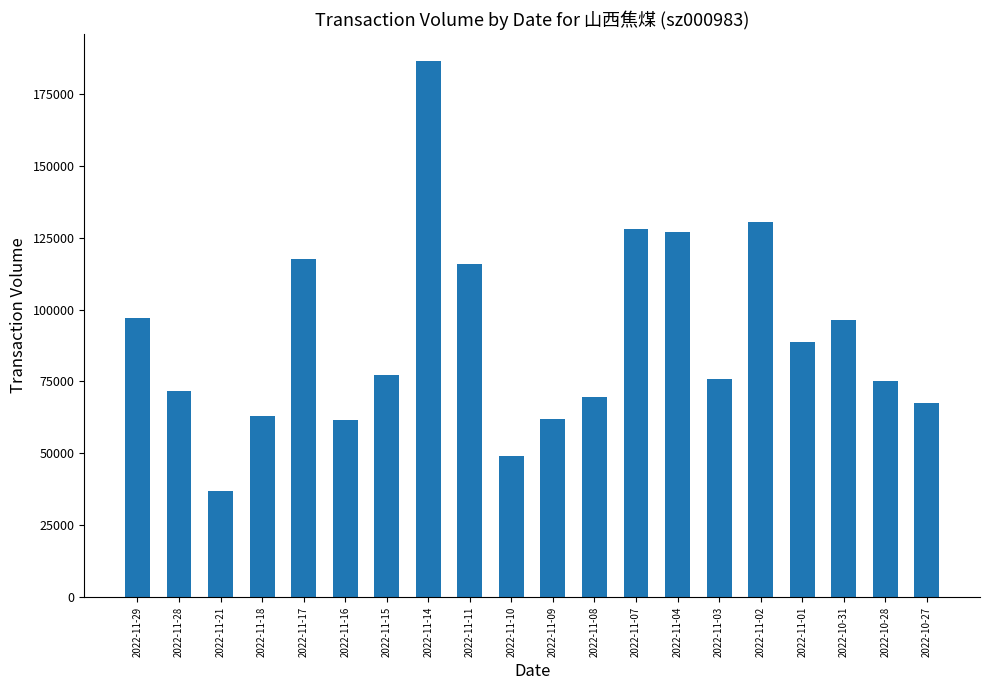

What is the maximum value shown in the chart?

186472